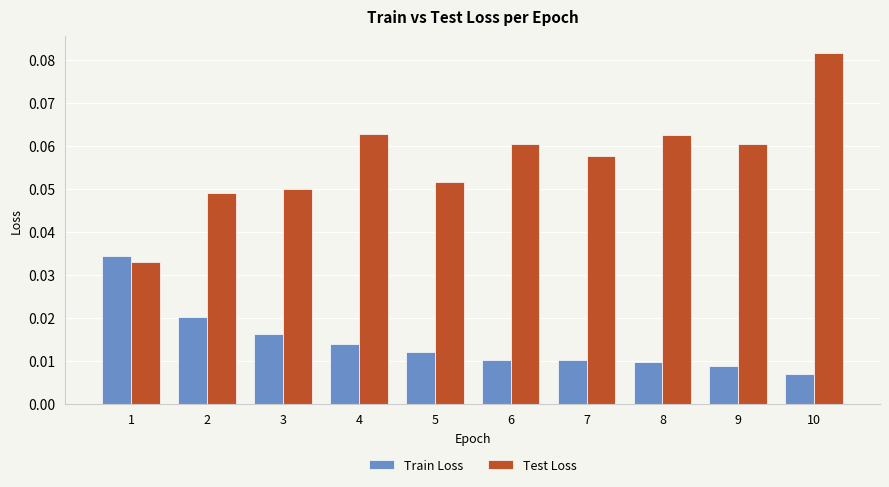

Which category has the lowest value in the Train Loss series?

10